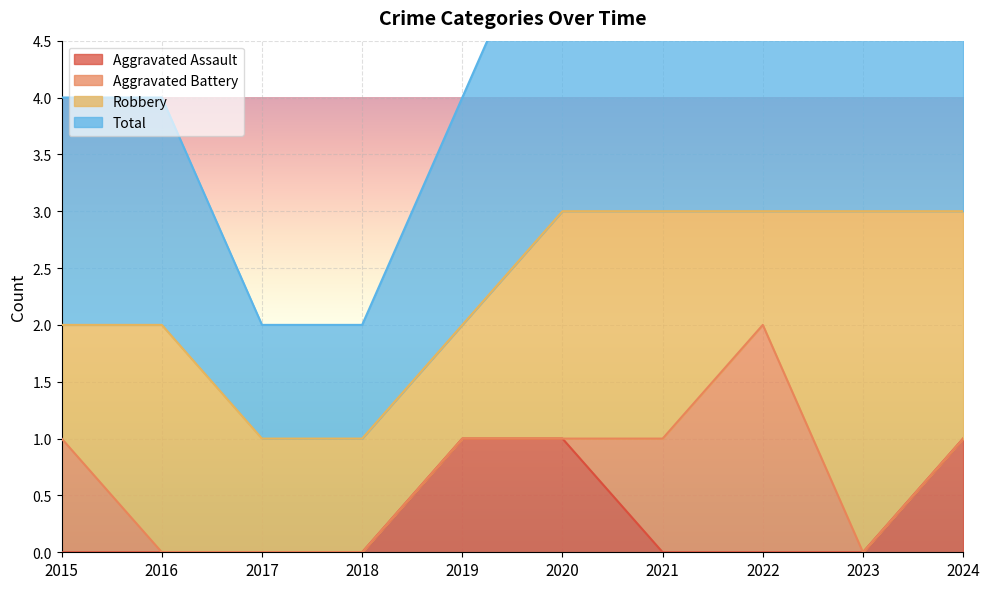

Which series changed the most between 2021 and 2024?

Aggravated Assault